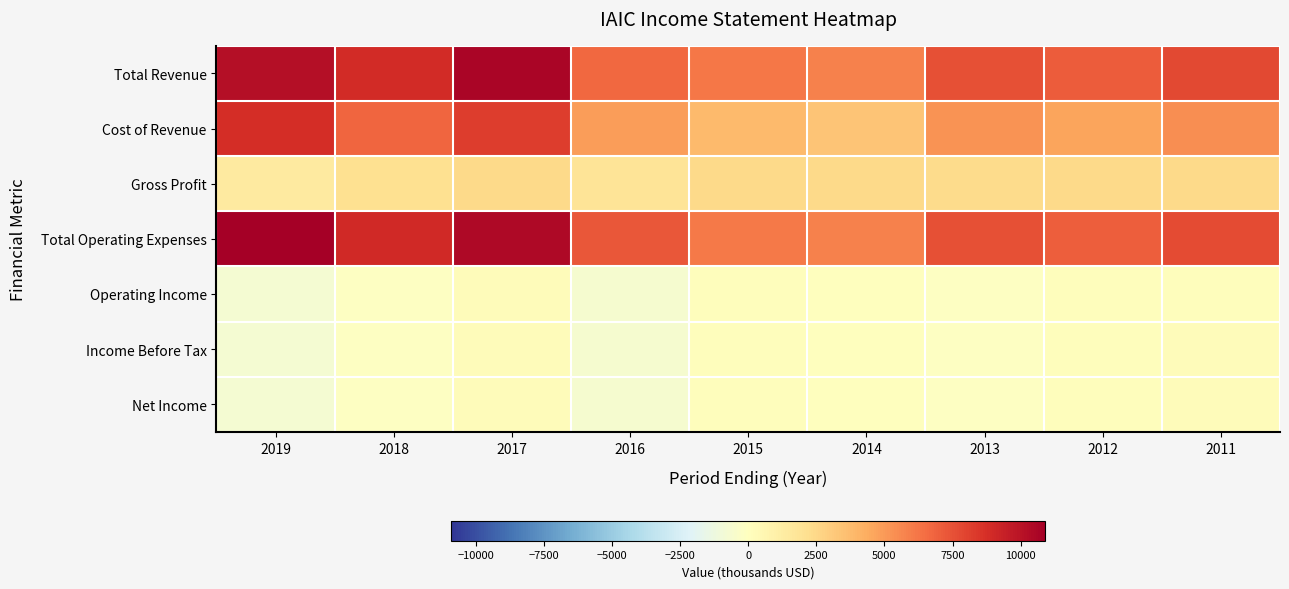

Between 2011 and 2012, which is larger?

2011